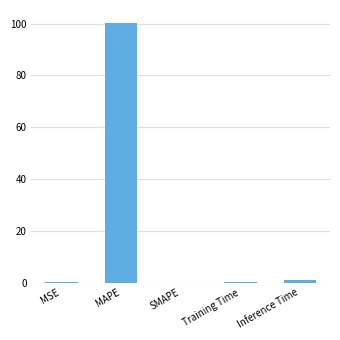

Between SMAPE and MAPE, which is larger?

MAPE